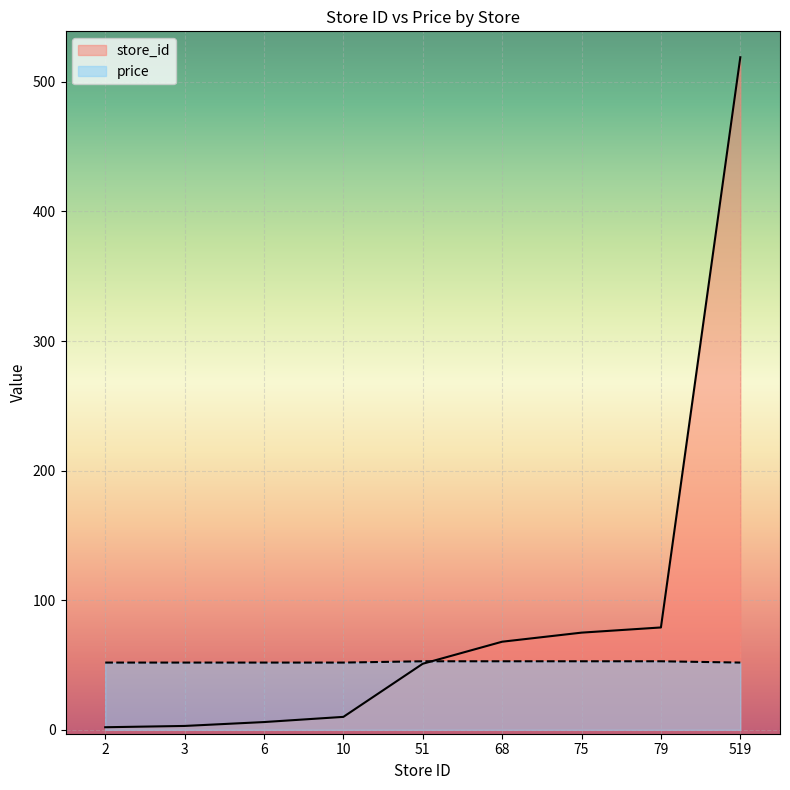

Between 51 and 79, which series saw the biggest shift?

store_id